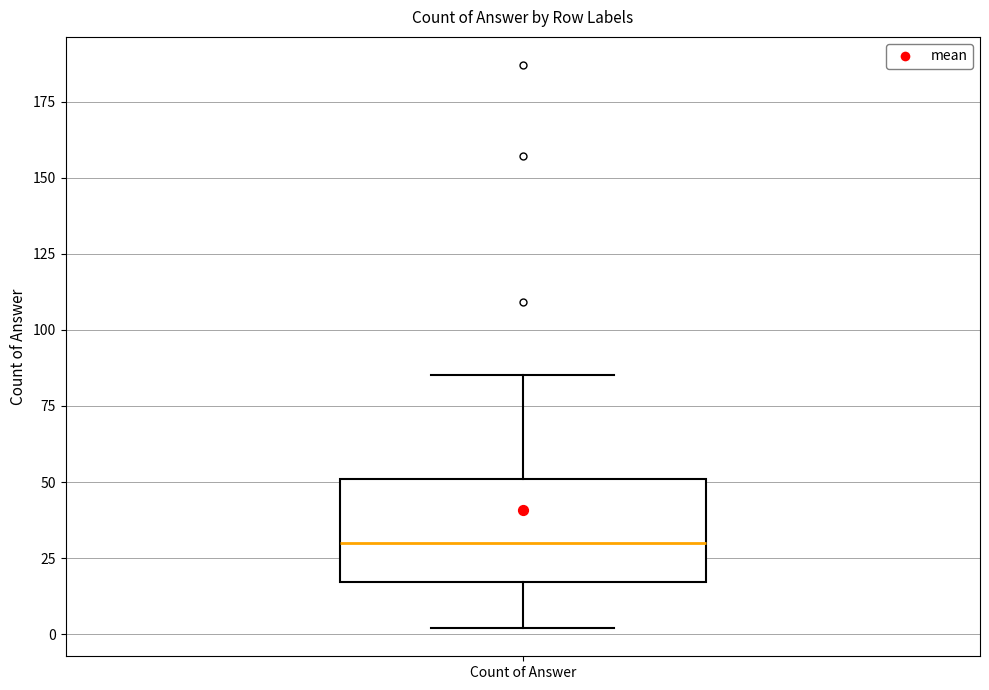

Where does the lower whisker of the box for Count of Answer end on the y-axis? The values are not printed on the chart, so give them approximately, as read against the axis.

0